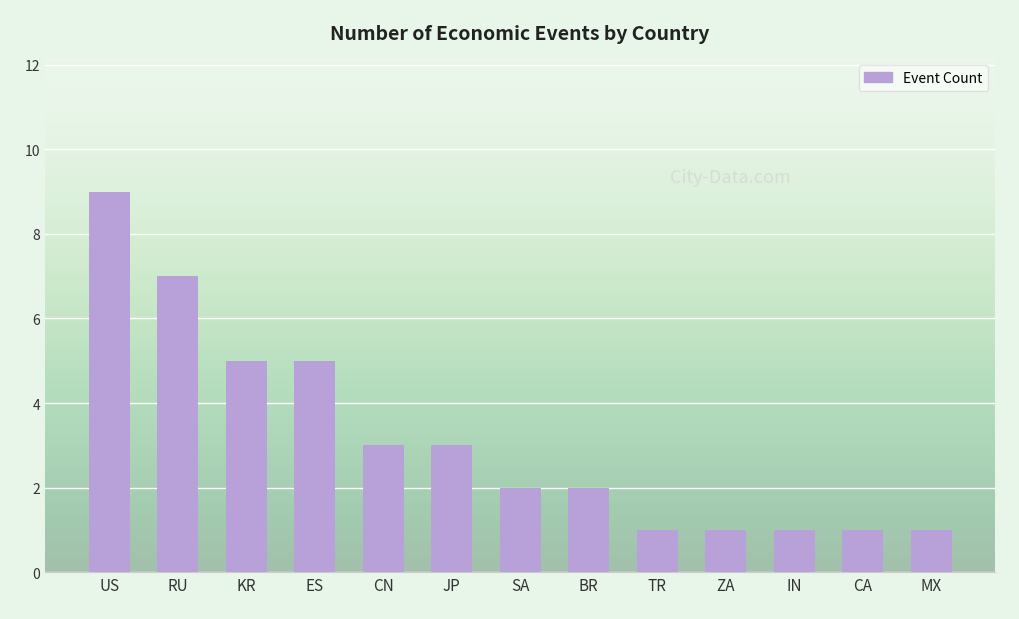

Does the chart contain any negative values?

No